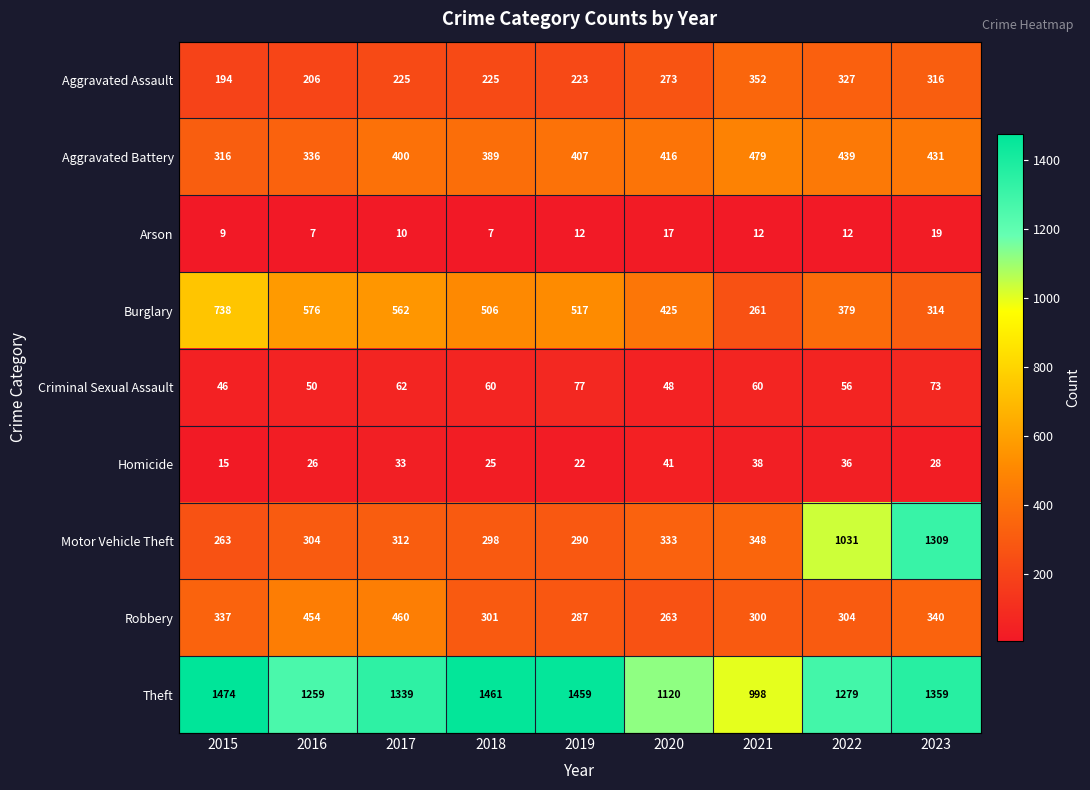

What is the sum of the Burglary values at 2019 and 2015?

1255